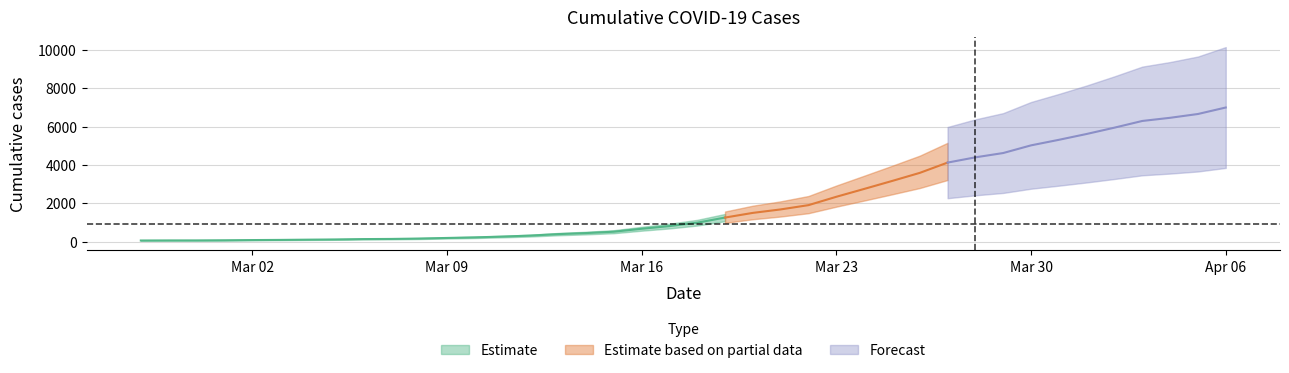

Which category has the highest value across all series?

2020-04-06